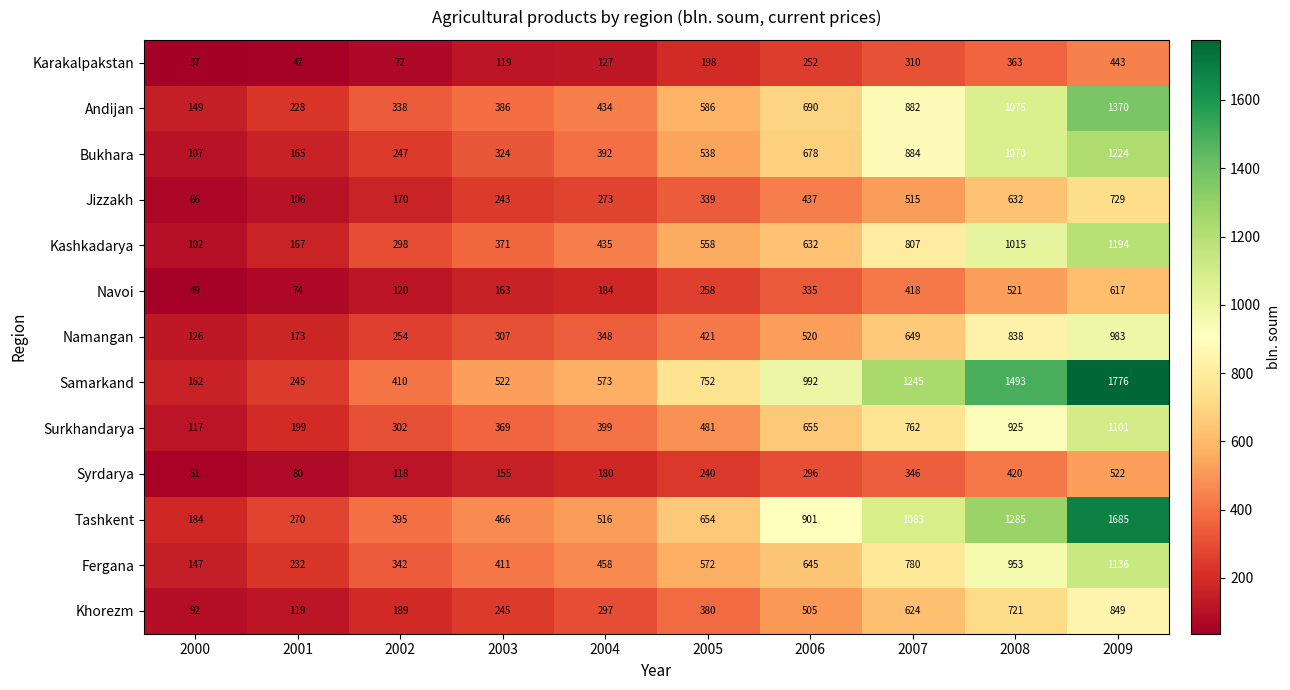

Rank the series by their maximum value, from lowest to highest.

Karakalpakstan, Syrdarya, Navoi, Jizzakh, Khorezm, Namangan, Surkhandarya, Fergana, Kashkadarya, Bukhara, Andijan, Tashkent, Samarkand